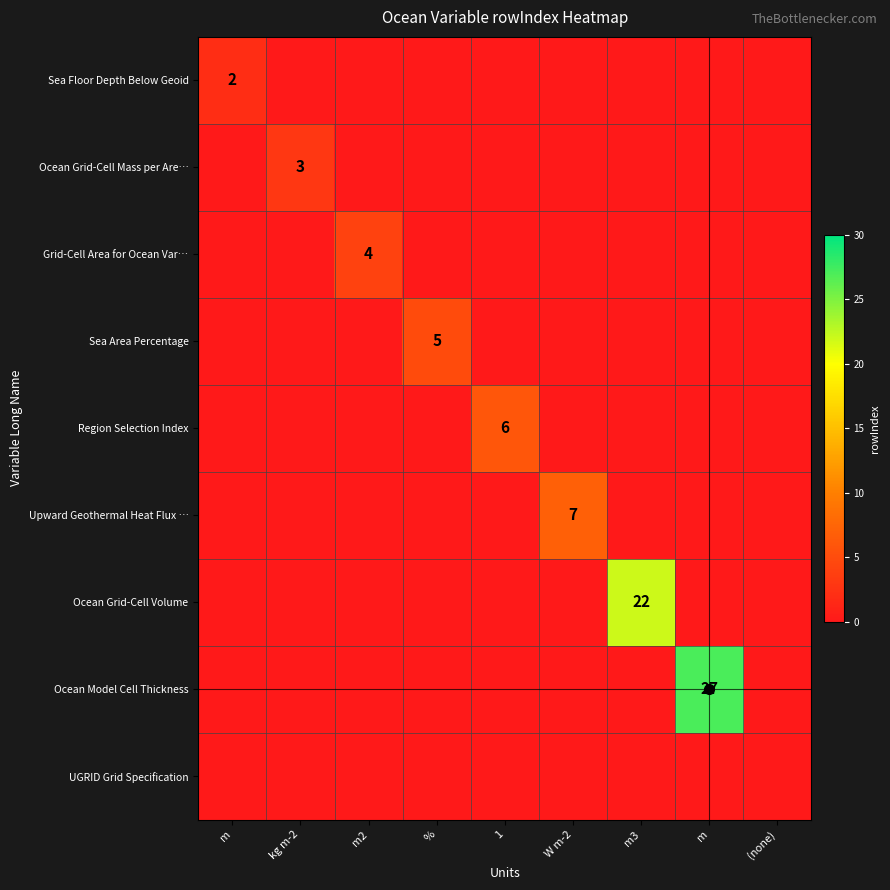

Which has a higher value, (none) or %?

(none)